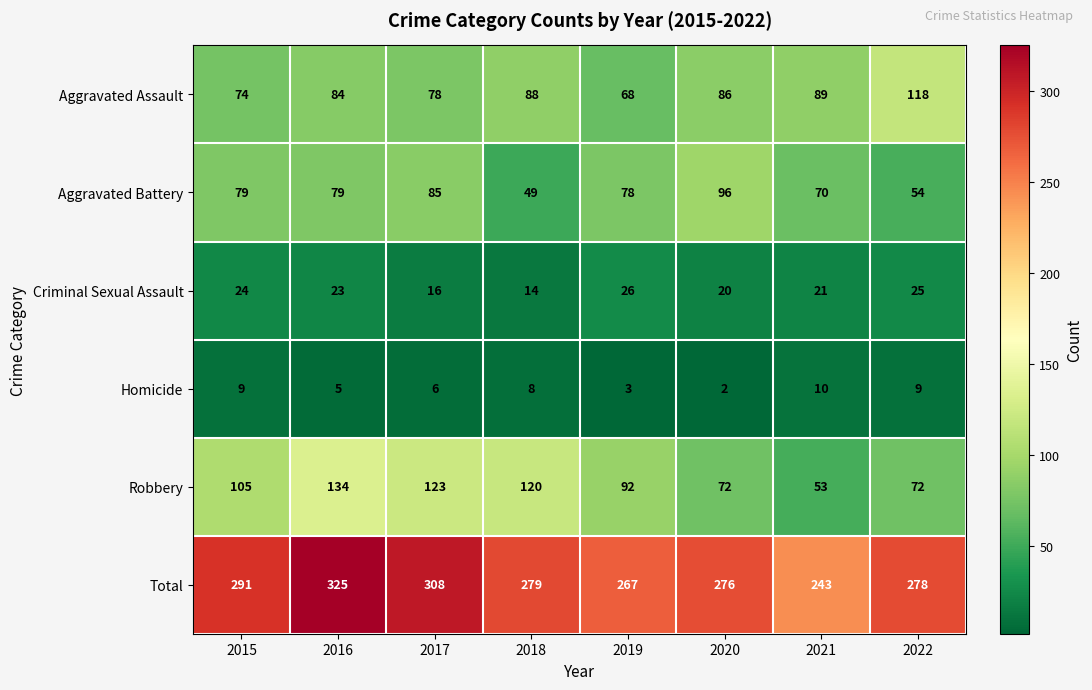

At which category is the sum across all series the highest?

2016